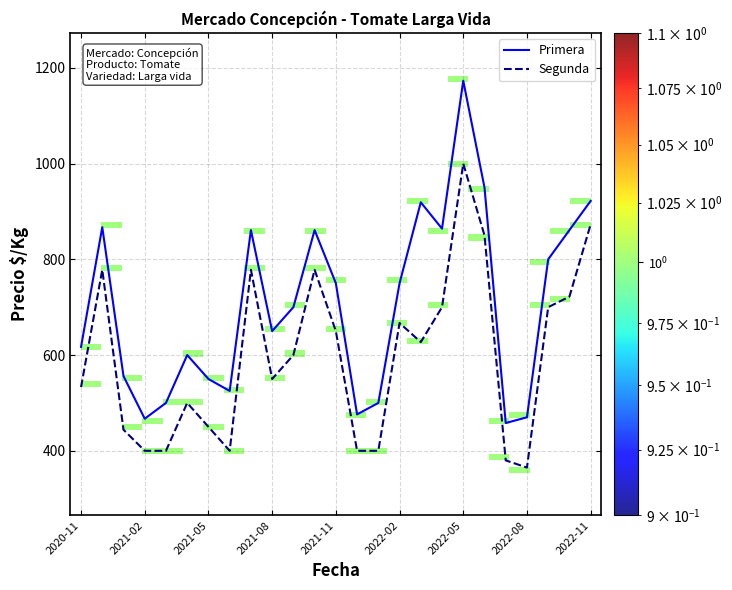

Rank the series by their average value, from highest to lowest.

Primera, Segunda